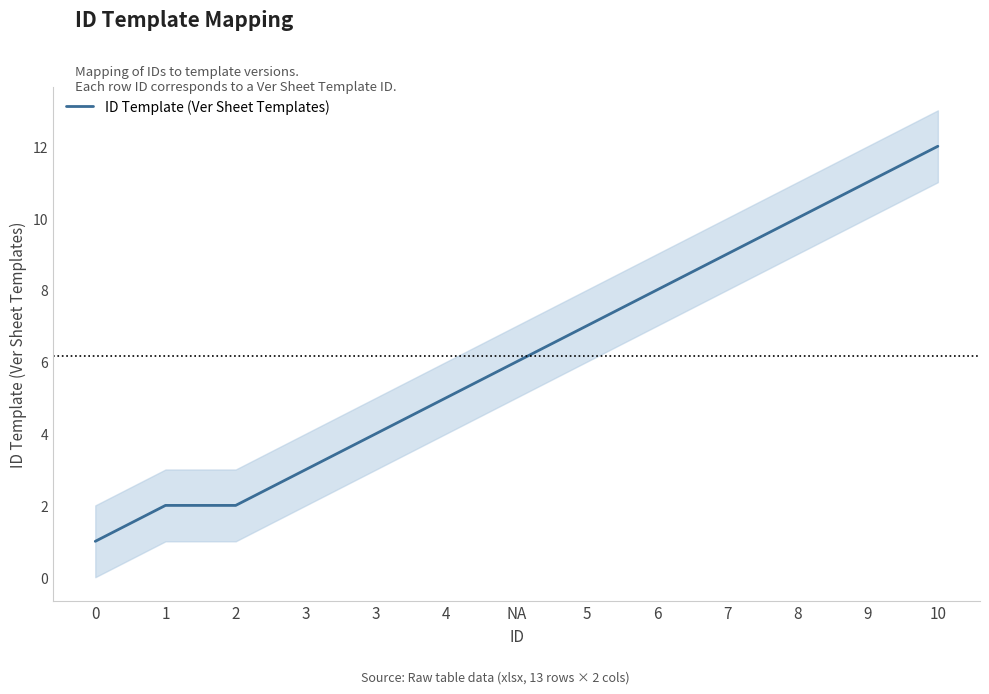

What is the label of the 11th point from the right?

2